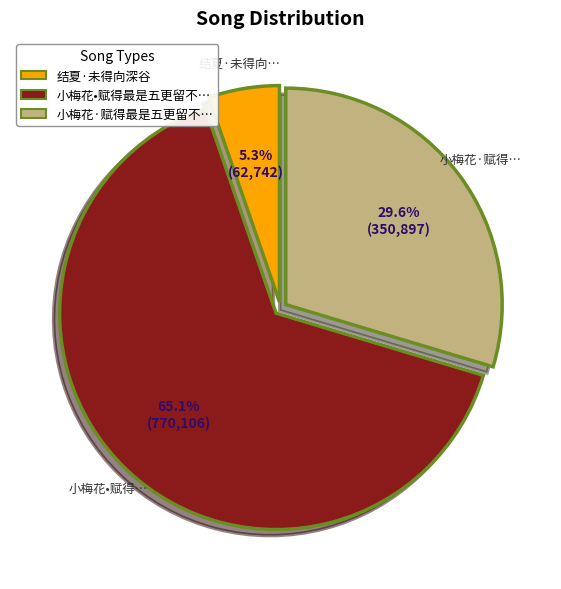

Does any single category account for the majority?

Yes